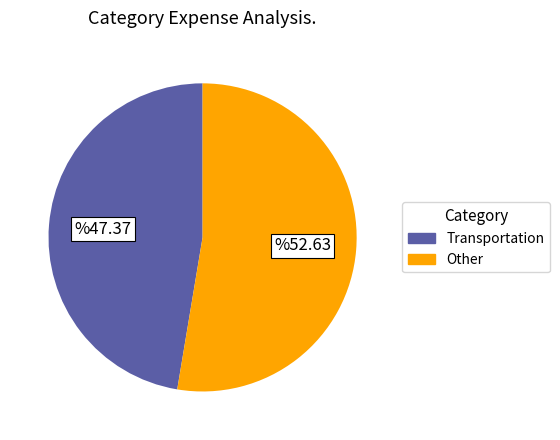

Combined, do Other and Transportation account for over 50%?

Yes